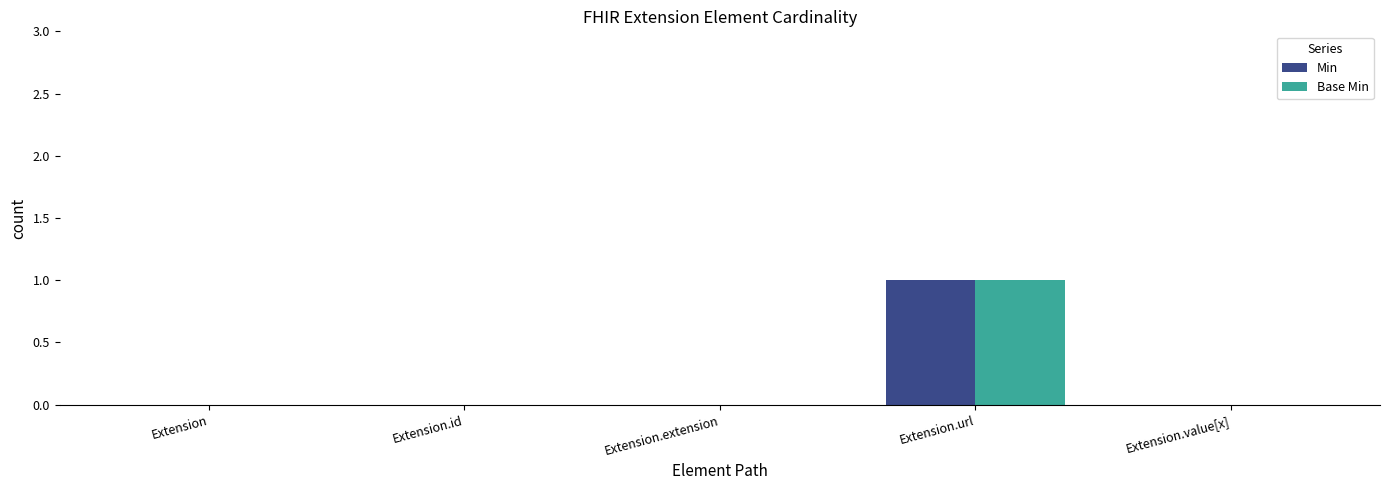

Count the number of data series in this chart.

2